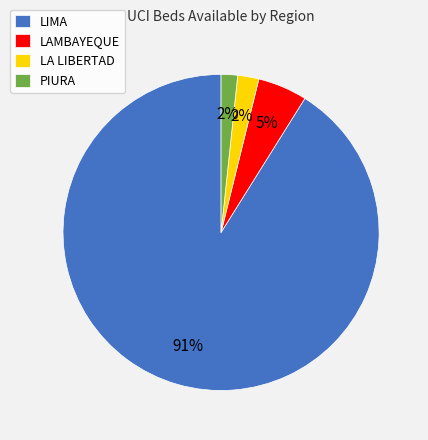

How many segments does this pie chart have?

4